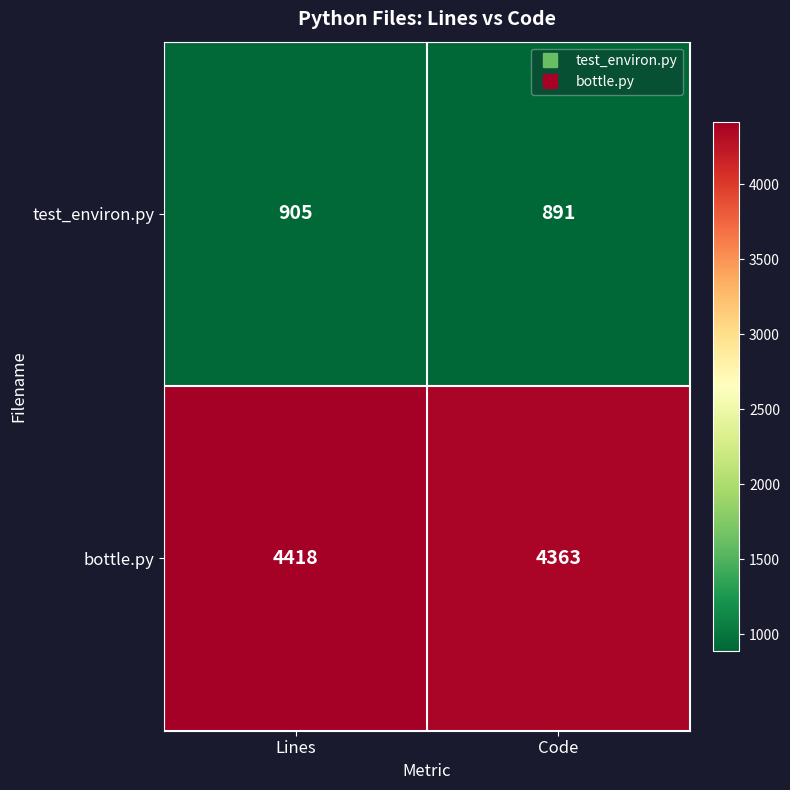

Reading left to right, what are all the values shown in this chart?

test_environ.py: Lines=905	Code=891
bottle.py: Lines=4418	Code=4363